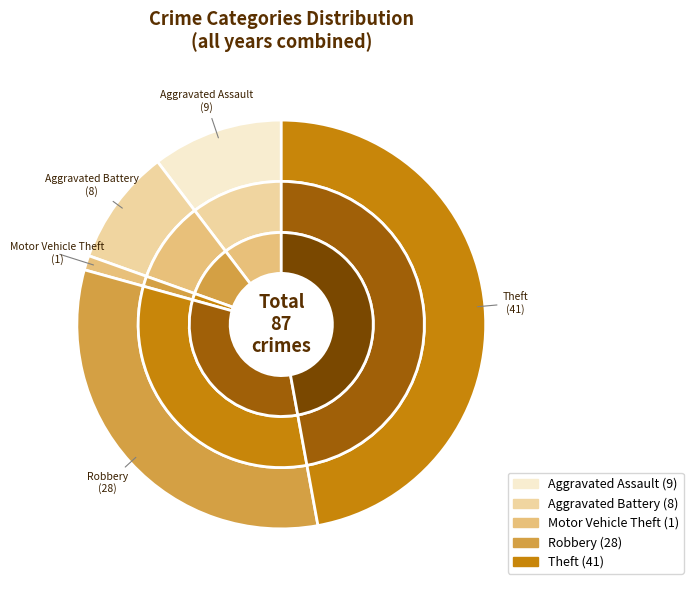

What is the change in value from Aggravated Battery to Motor Vehicle Theft?

-7